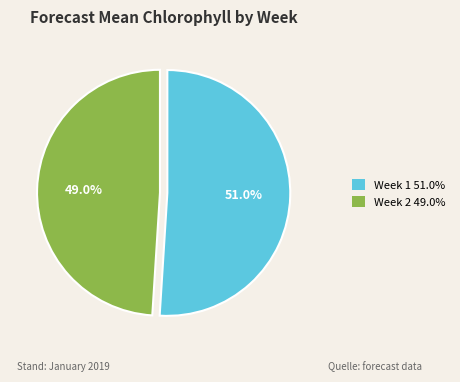

Approximately how many times larger is the value at Week 2 compared to Week 1?

1.0